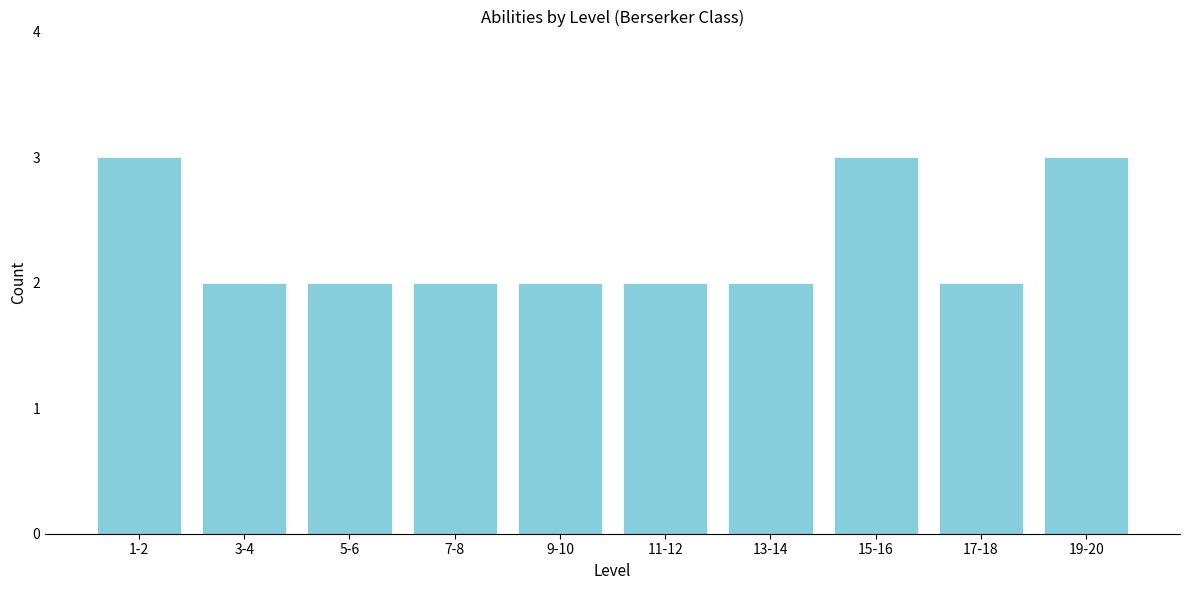

Reading left to right, list all the values displayed in this chart.

1-2=3	3-4=2	5-6=2	7-8=2	9-10=2	11-12=2	13-14=2	15-16=3	17-18=2	19-20=3